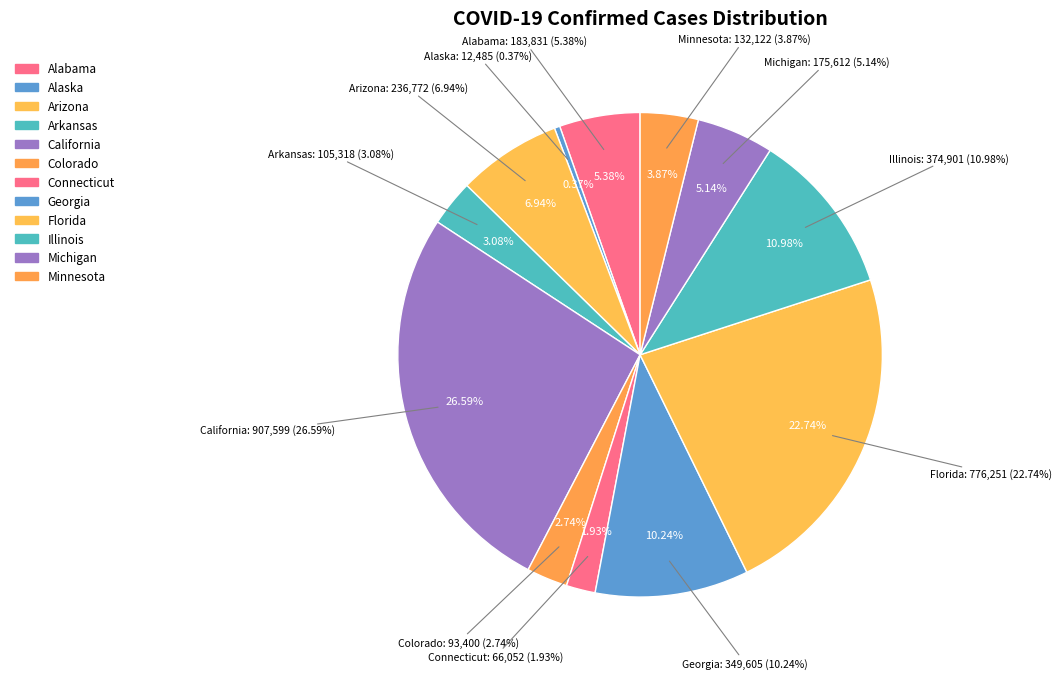

Is Alaska the majority of the pie?

No